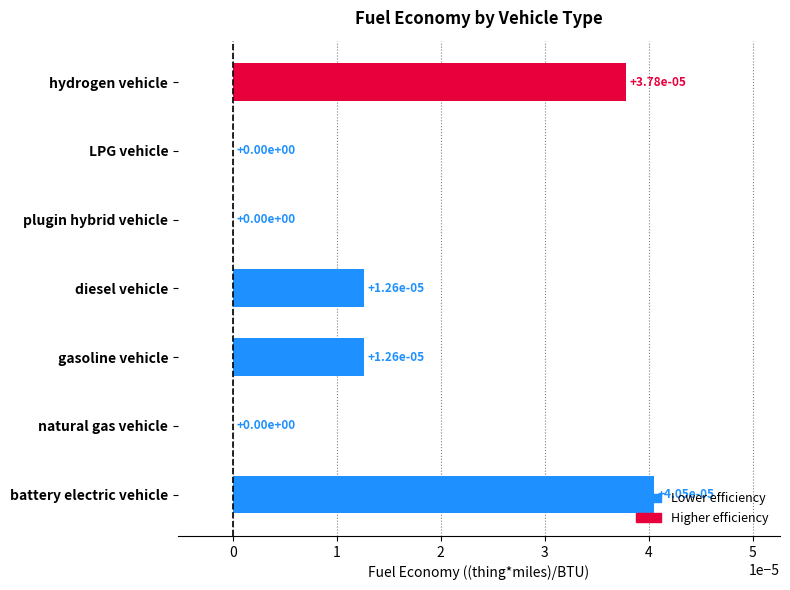

How many values are between 0 and 1?

7